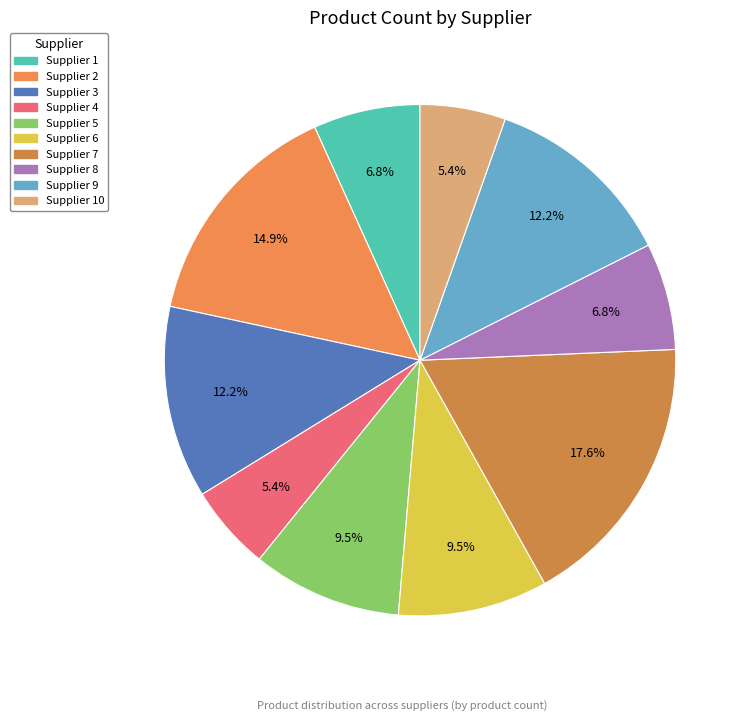

Count the number of slices in the pie.

10